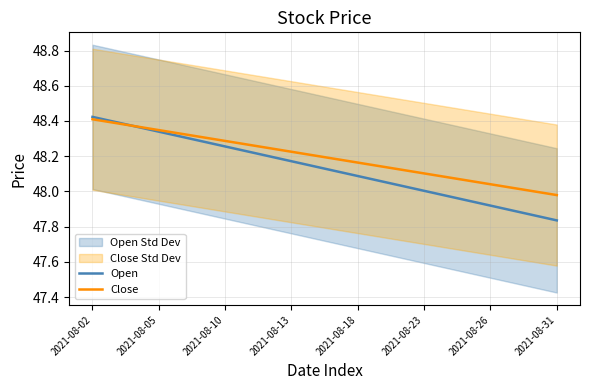

What is the sum of the Open values at 2021-08-26 and 2021-08-18?

96.0